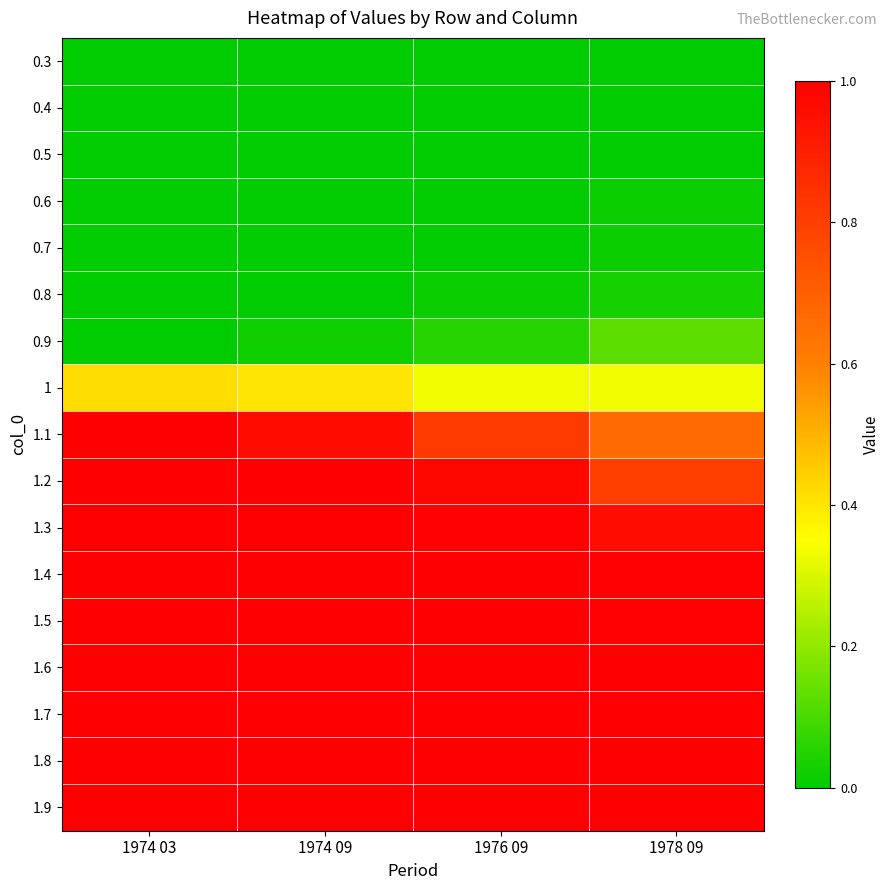

What is the spread (max minus min) of values at 1974 03?

1.0